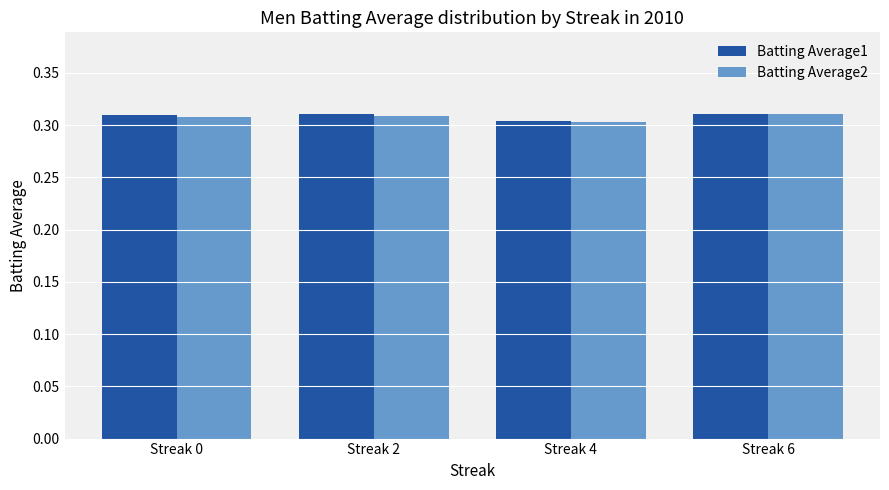

Between Streak 0 and Streak 4, which series saw the biggest shift?

Batting Average1